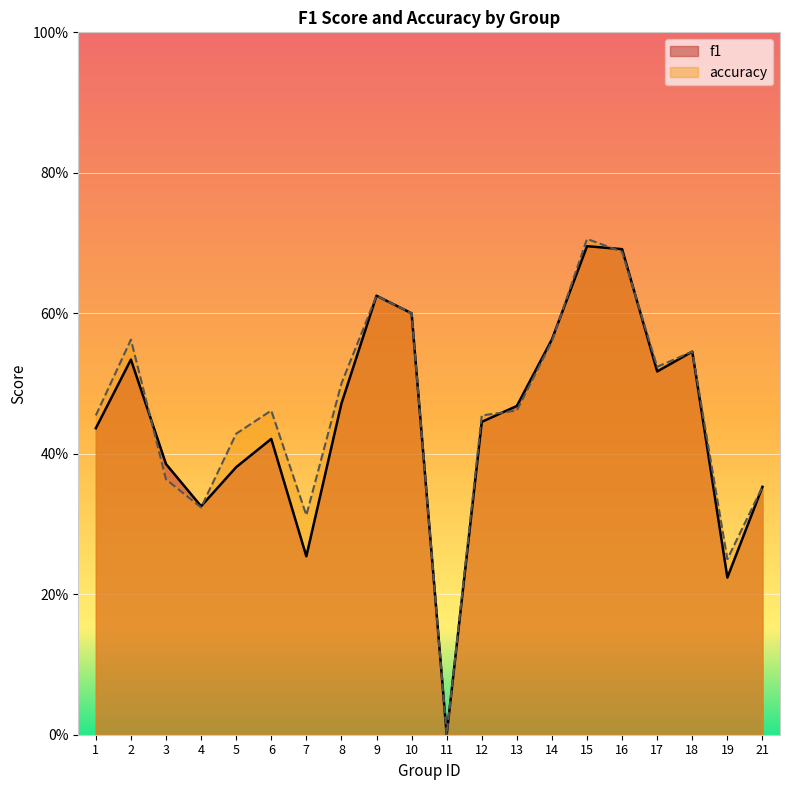

What is the maximum value for f1?

0.7